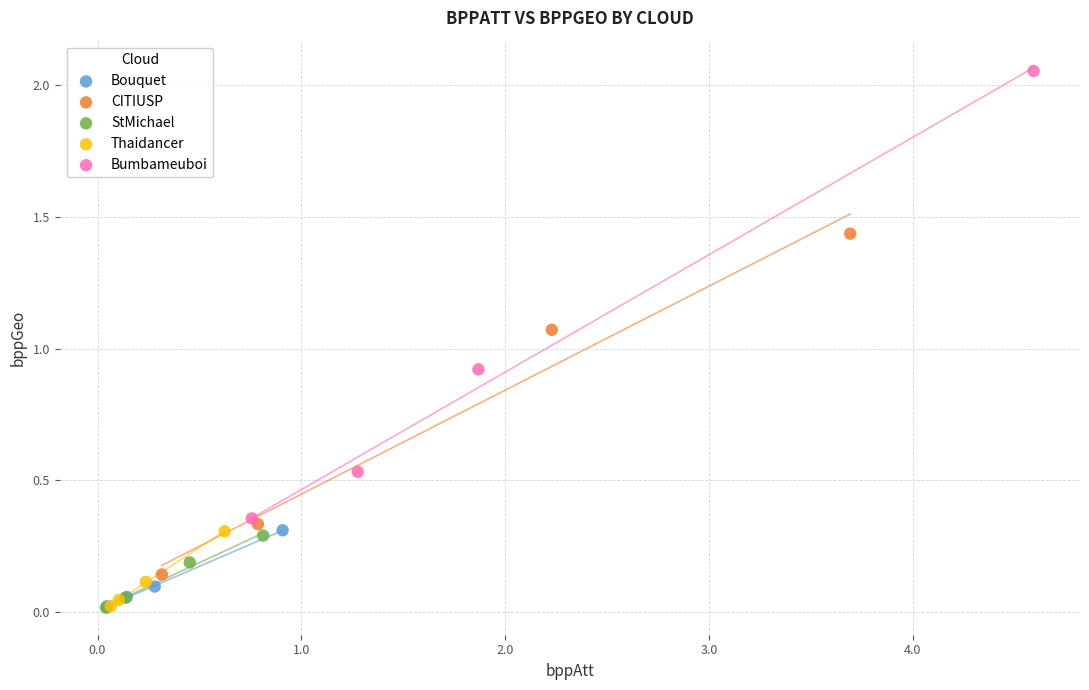

Which series reaches the maximum Y coordinate?

Bumbameuboi